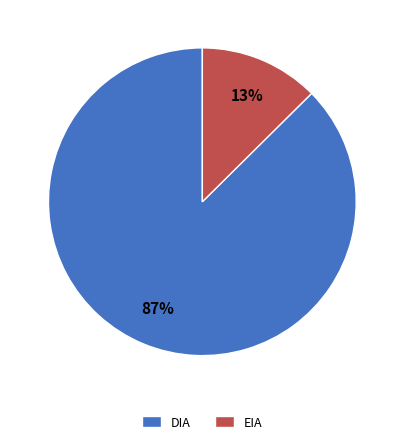

Which has a higher value, EIA or DIA?

DIA